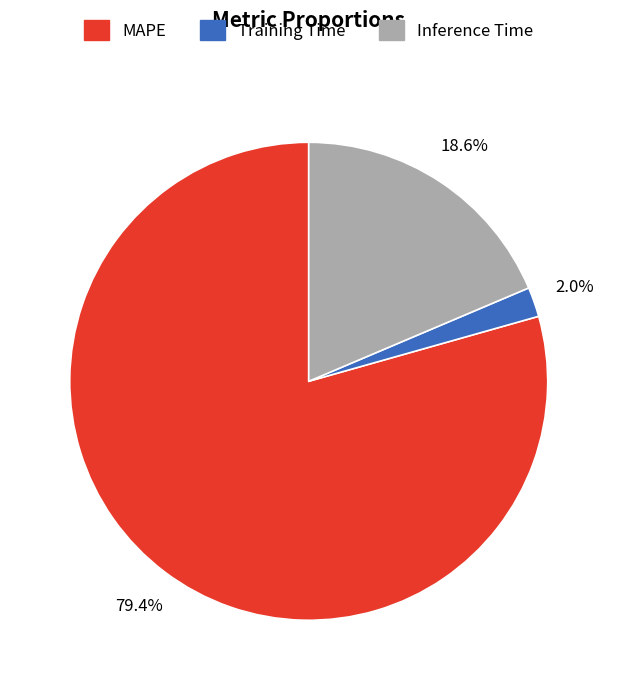

To the nearest percent, what portion does MAPE represent?

79%